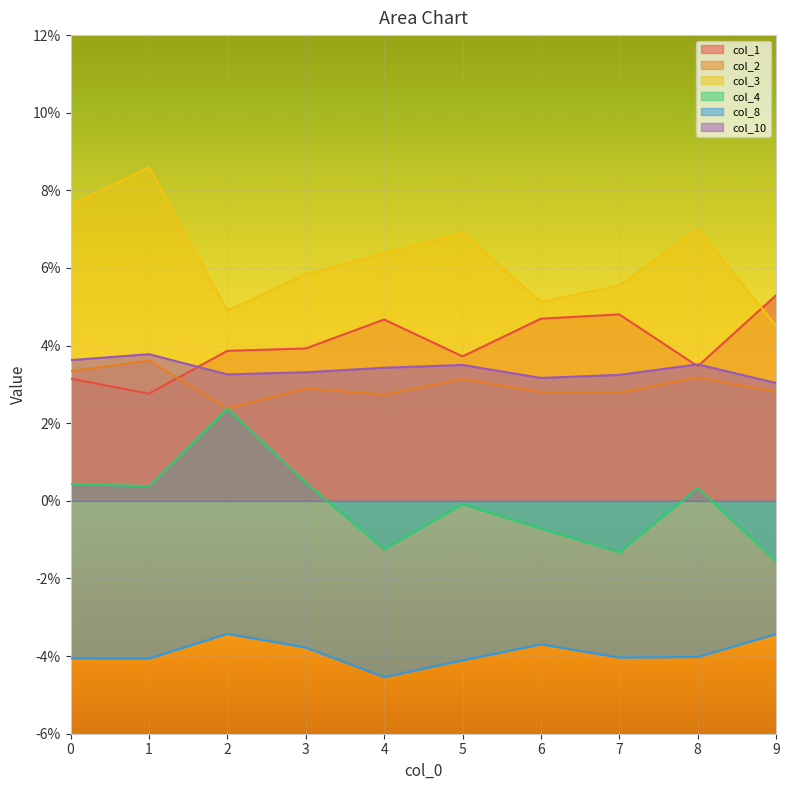

After their last crossing, which series has the higher values: col_1 or col_3?

col_1